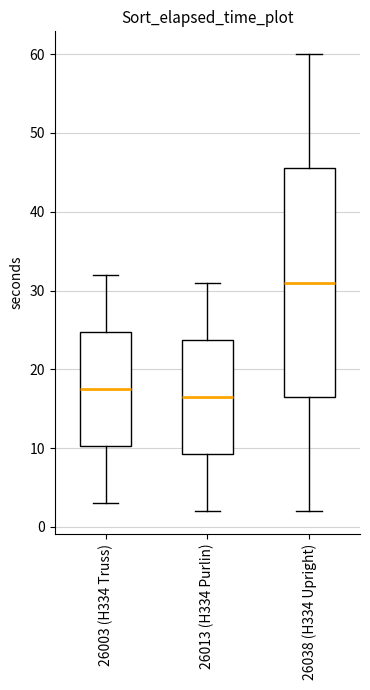

Where does the upper whisker of the box for 26013 (H334 Purlin) end on the y-axis? The values are not printed on the chart, so give them approximately, as read against the axis.

31